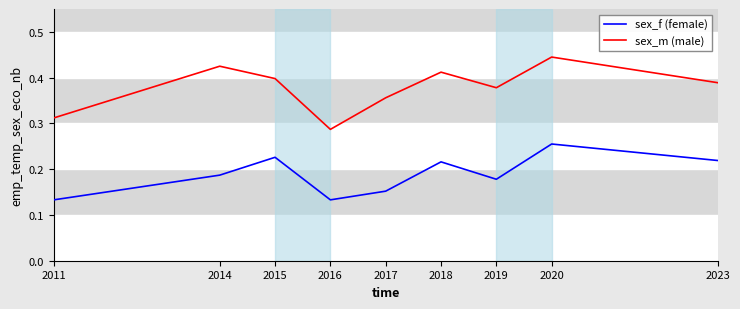

At which category is the sum across all series the highest?

2020